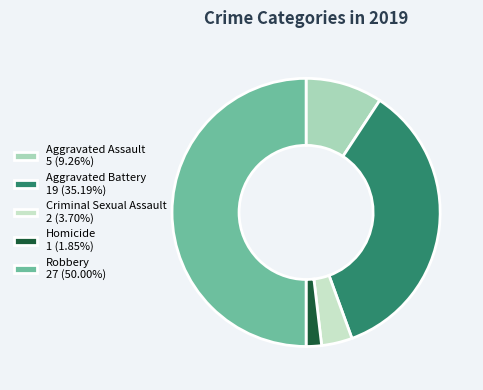

Which slice is the largest?

Robbery